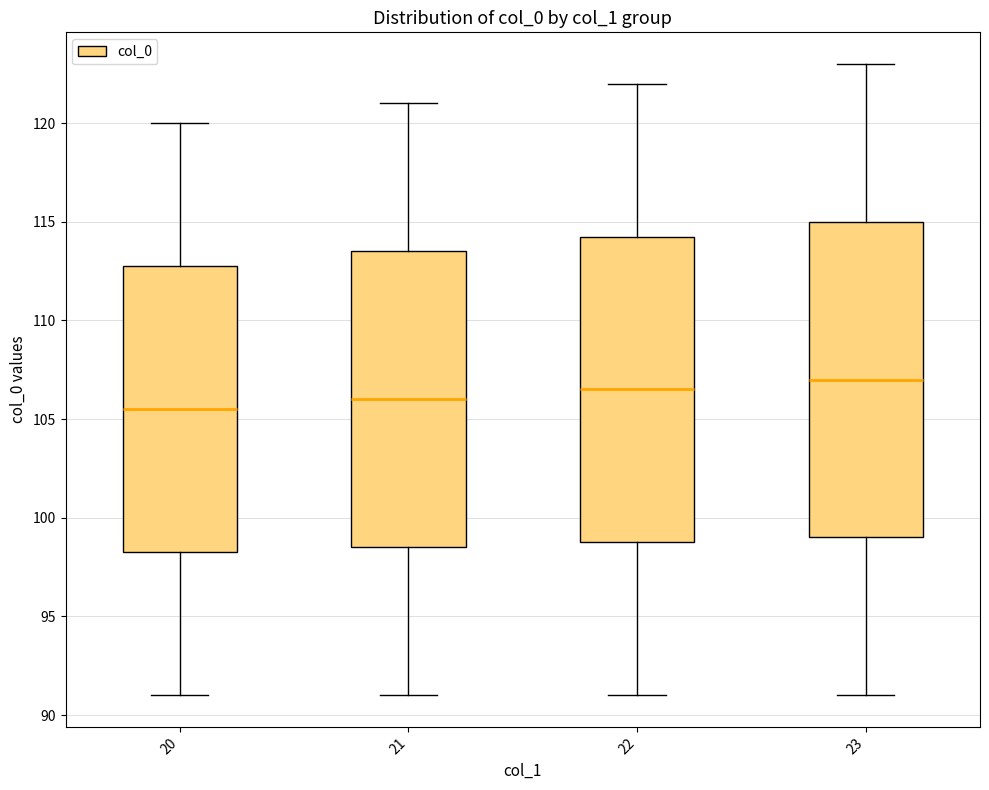

Reading left to right, read every box against the y-axis: the position of its median line, the range the box covers, and the ends of its whiskers. The values are not printed on the chart, so give them approximately, as read against the axis.

20: median 105.5, box 98.5 to 113.0, whiskers 91.0 to 120.0
21: median 106.0, box 98.5 to 113.5, whiskers 91.0 to 121.0
22: median 106.5, box 99.0 to 114.5, whiskers 91.0 to 122.0
23: median 107.0, box 99.0 to 115.0, whiskers 91.0 to 123.0